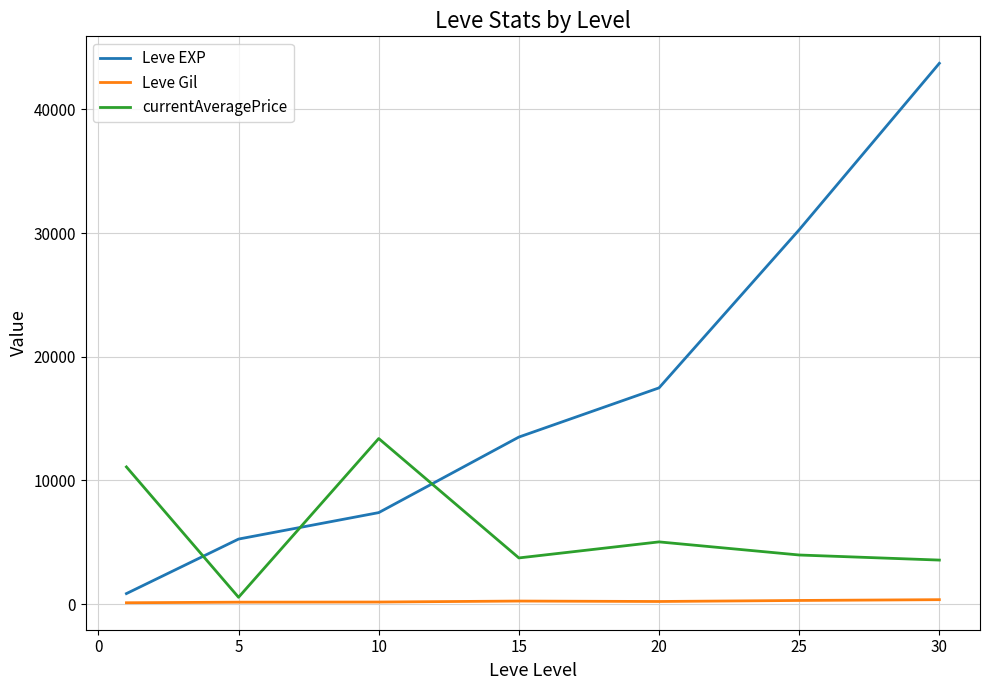

True or false: Leve EXP and currentAveragePrice cross at least once.

True